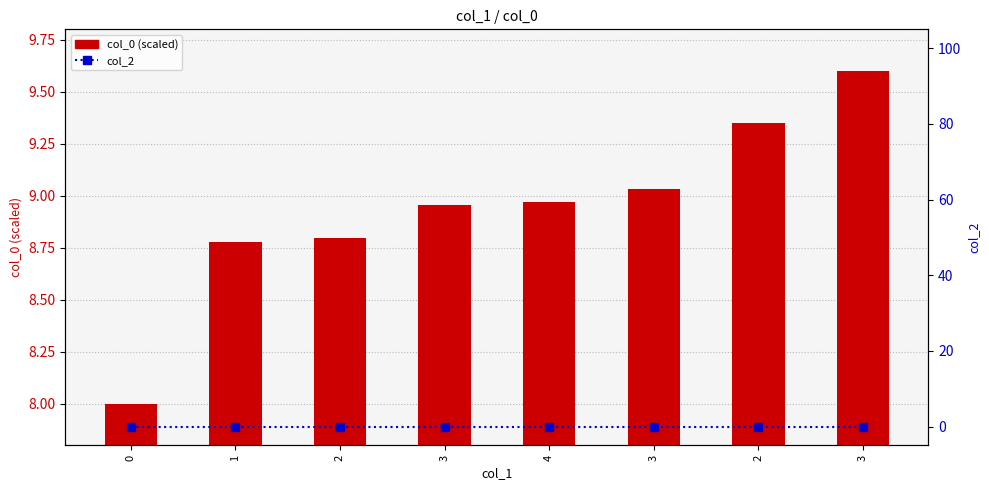

Is it true that col_0 (scaled) equals 9.6 at 3?

True